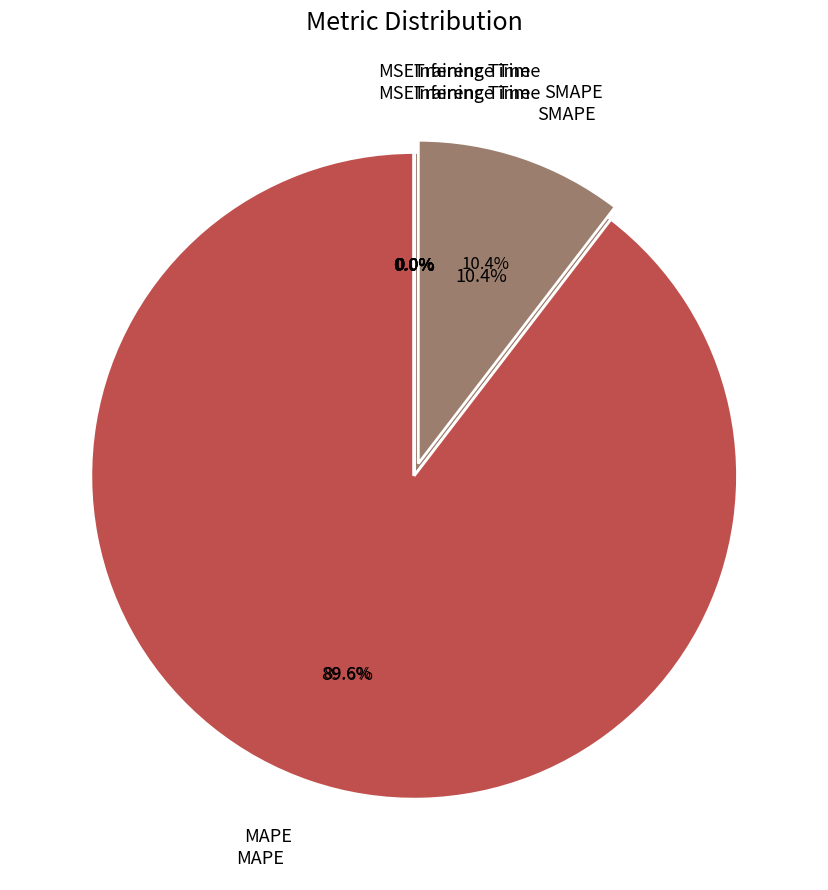

What percentage is NOT represented by MAPE?

10.4%